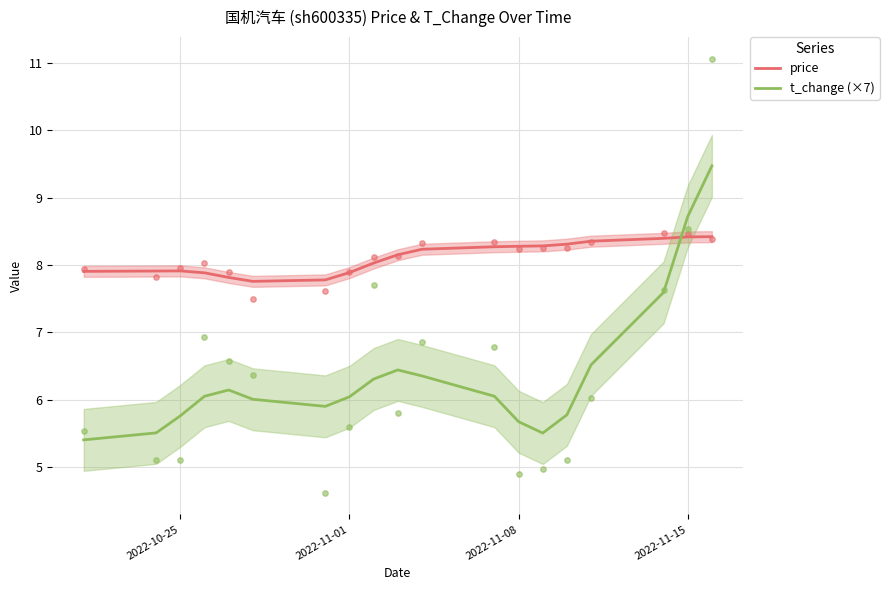

Which series reaches the maximum Y coordinate?

t_change (×7)